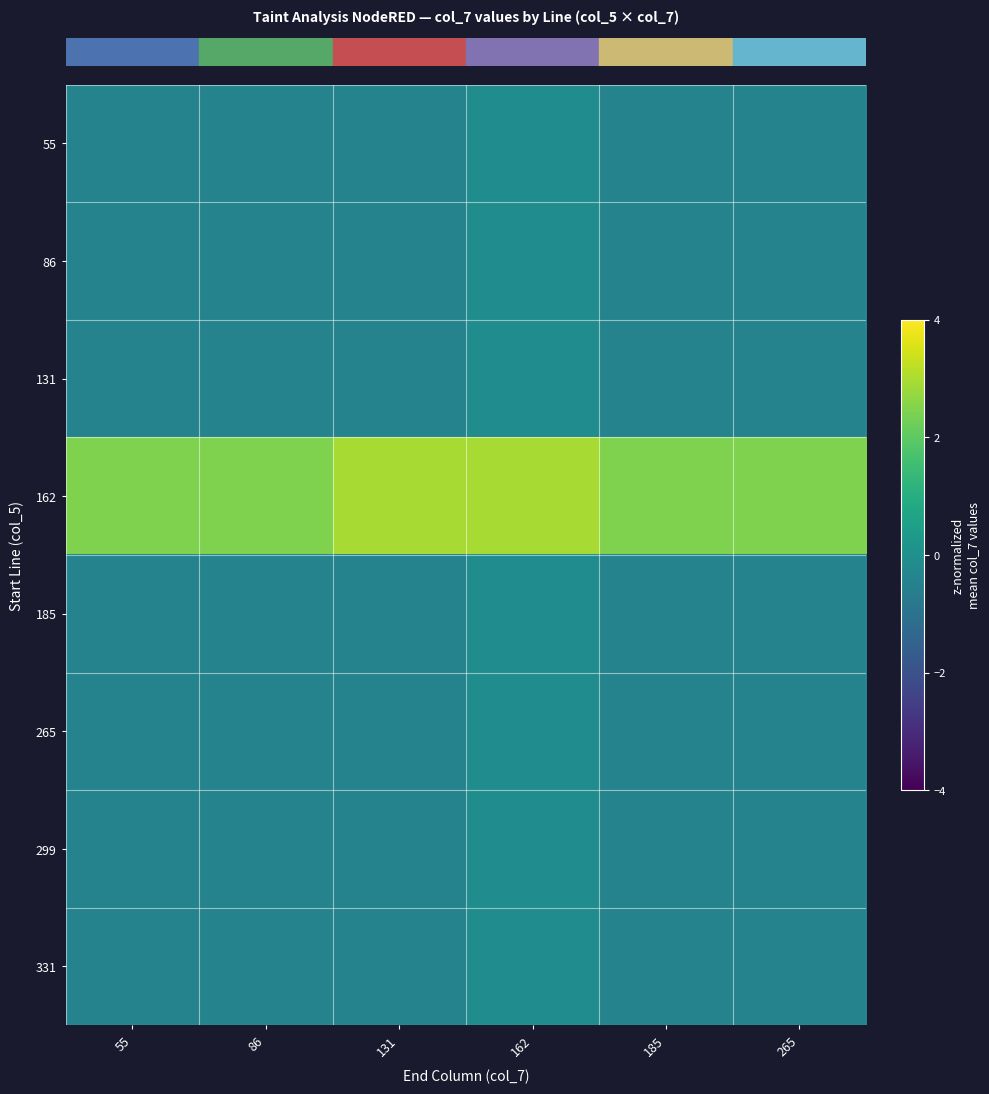

How many series are shown in this chart?

8